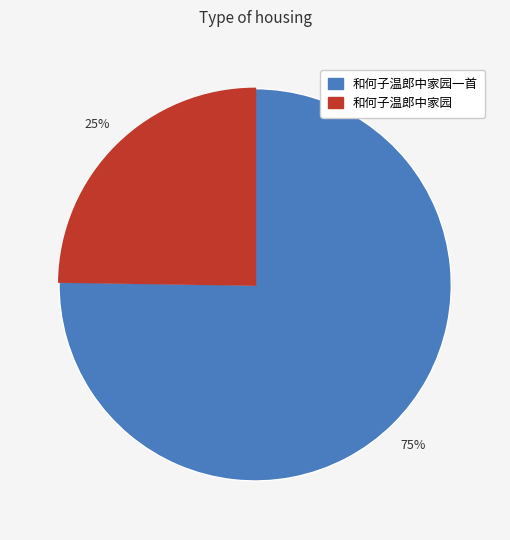

Count the number of slices in the pie.

2